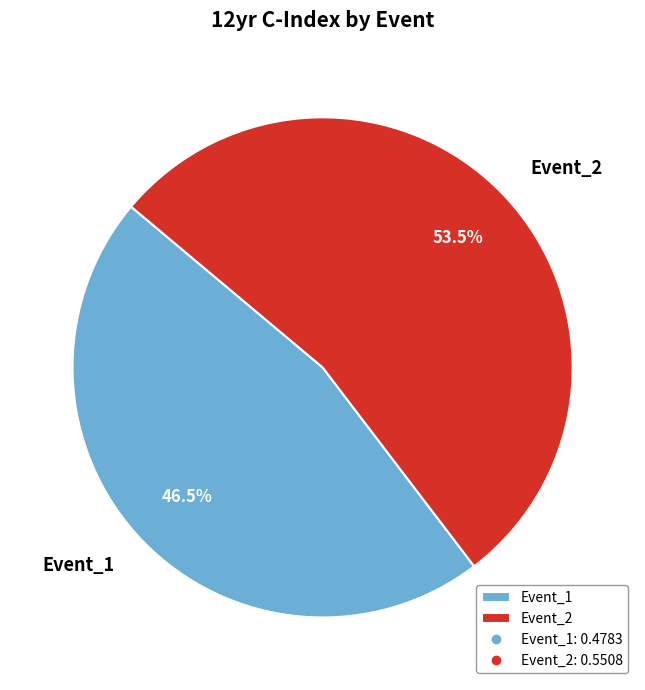

How many segments does this pie chart have?

2